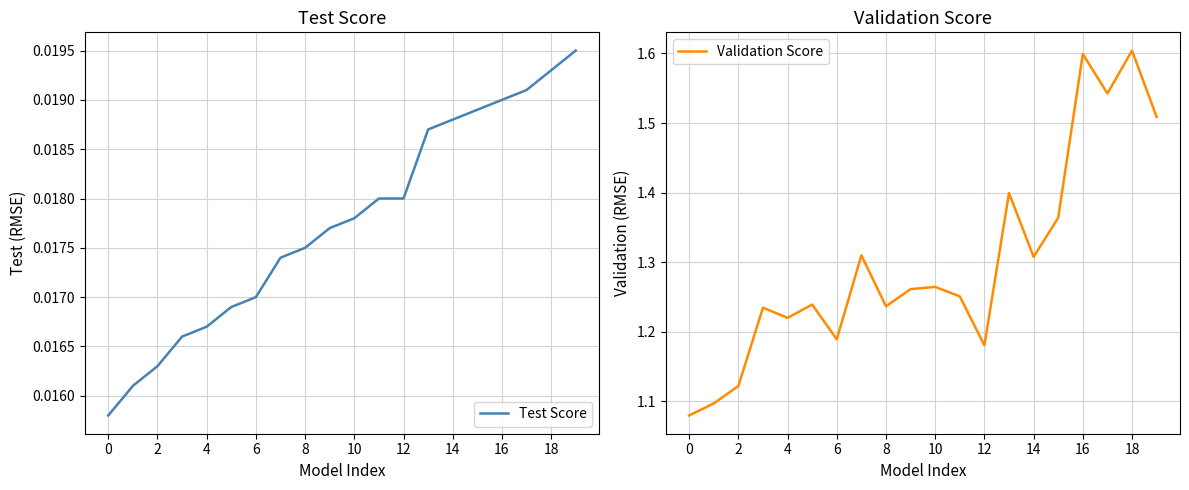

Which category has the highest value in the Test Score series?

19